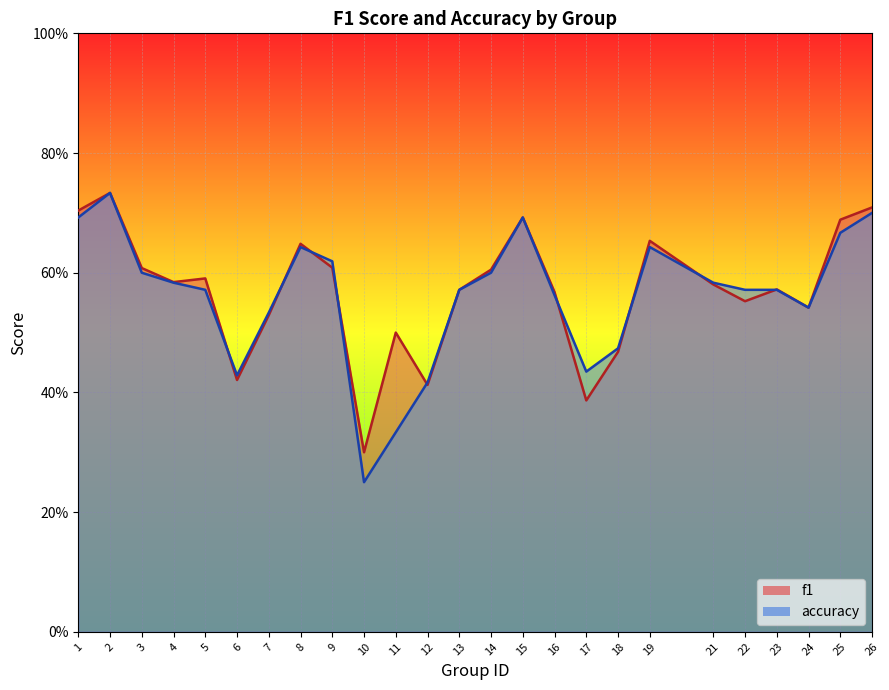

At 8, list the series in order from largest to smallest.

f1, accuracy